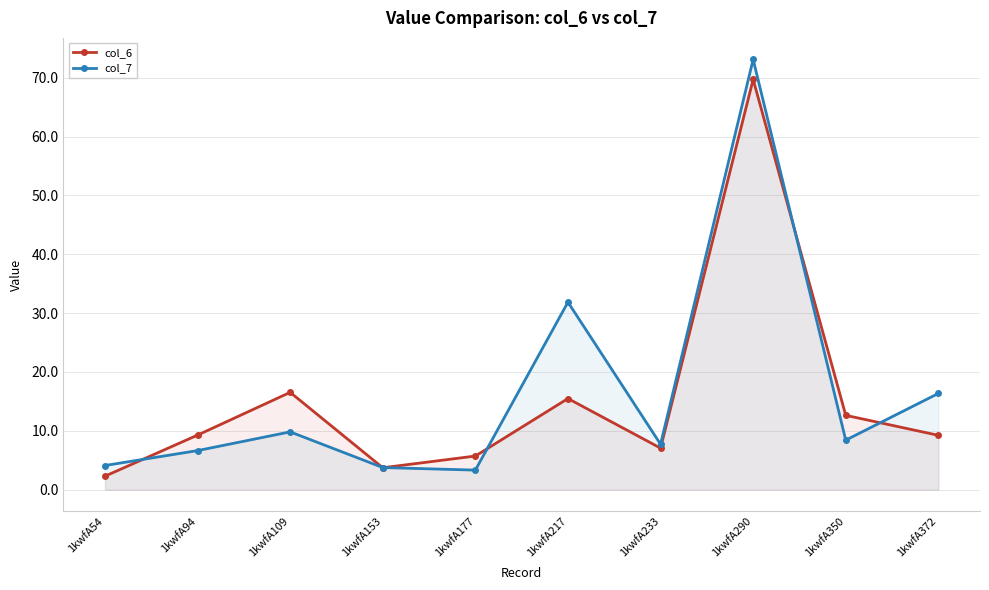

At which category is the sum across all series the highest?

1kwfA290